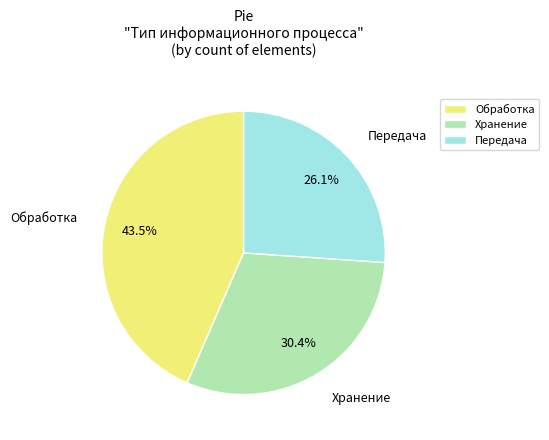

Which category has the biggest portion of the pie?

Обработка